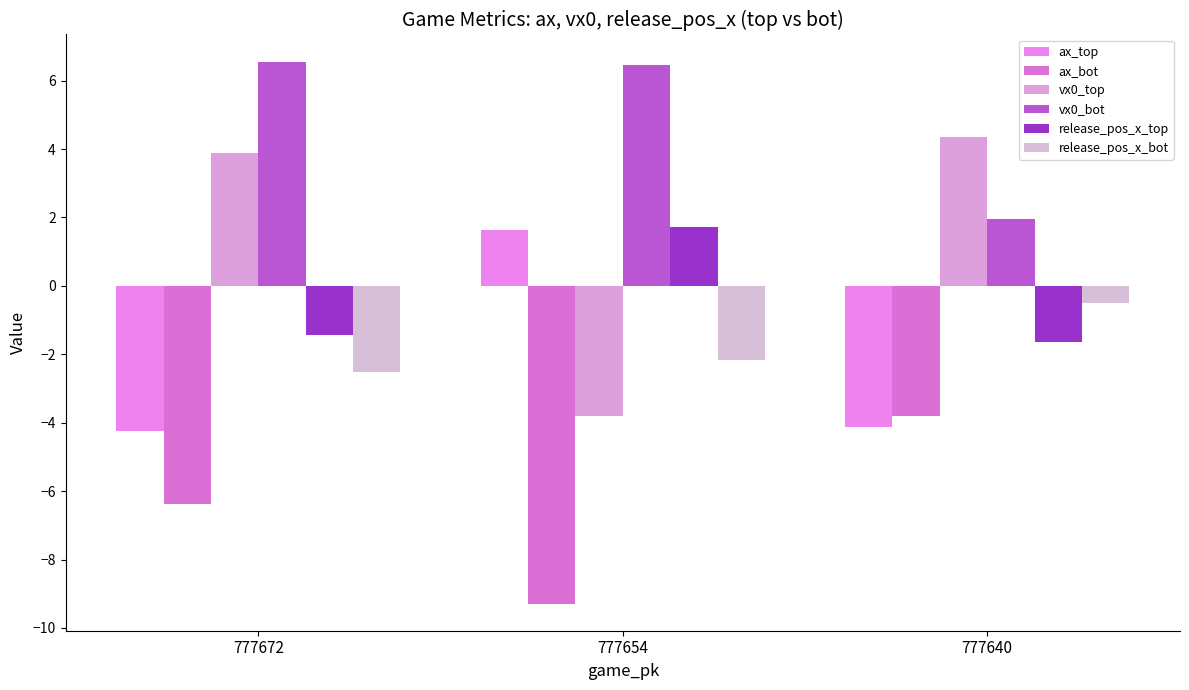

What are all the series names shown in the legend?

ax_top, ax_bot, vx0_top, vx0_bot, release_pos_x_top, release_pos_x_bot